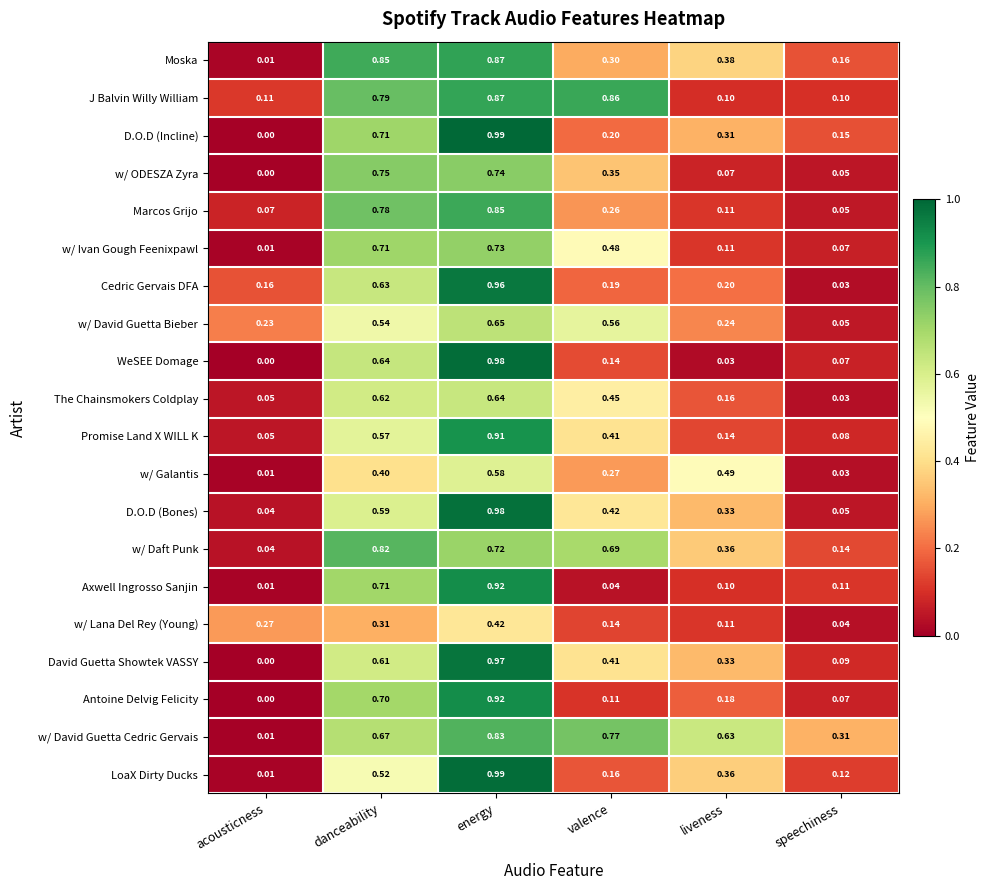

Which series has the largest range (max minus min)?

D.O.D (Incline)